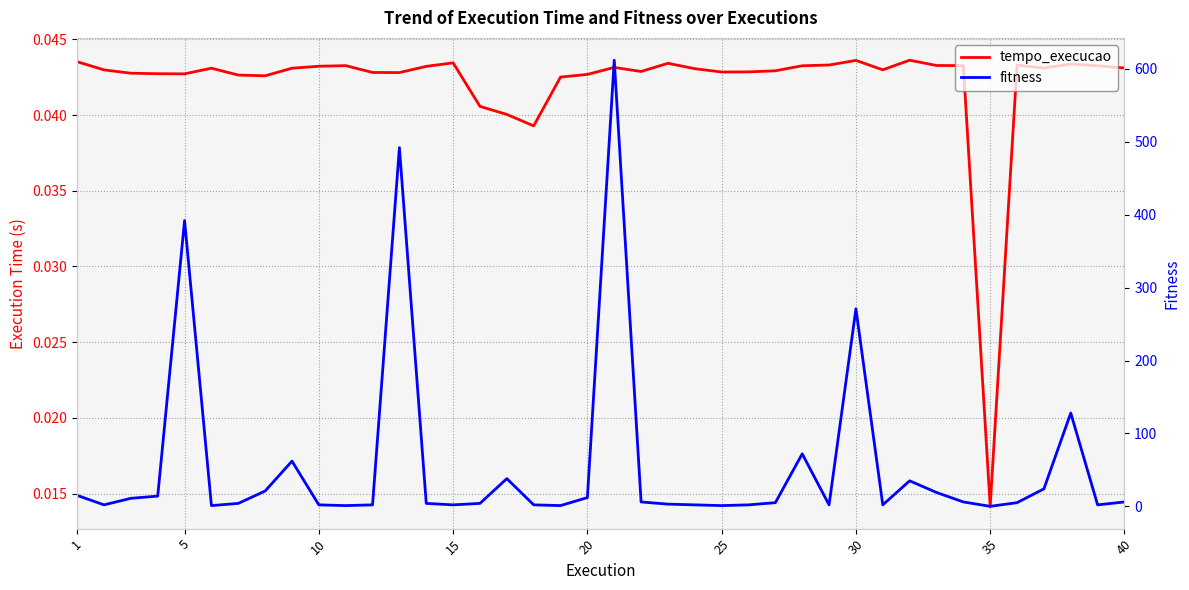

What is the maximum value for fitness?

612.0